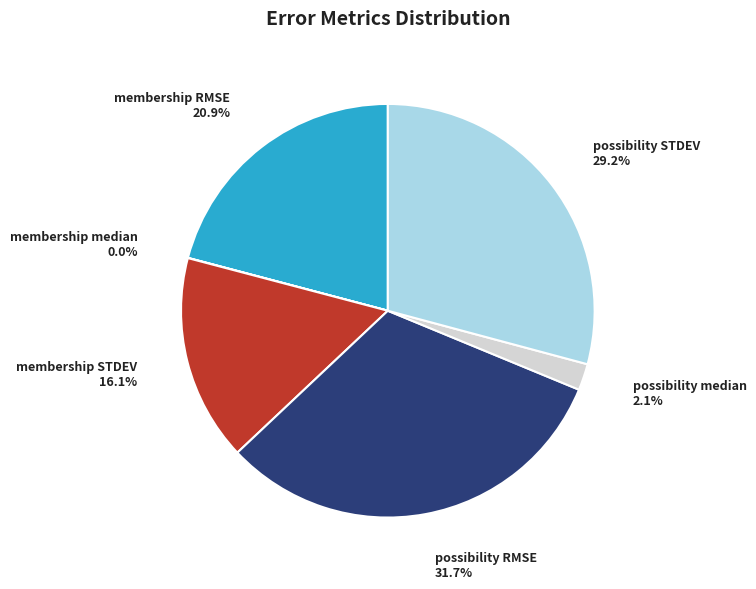

Does membership STDEV represent more than half of the total?

No